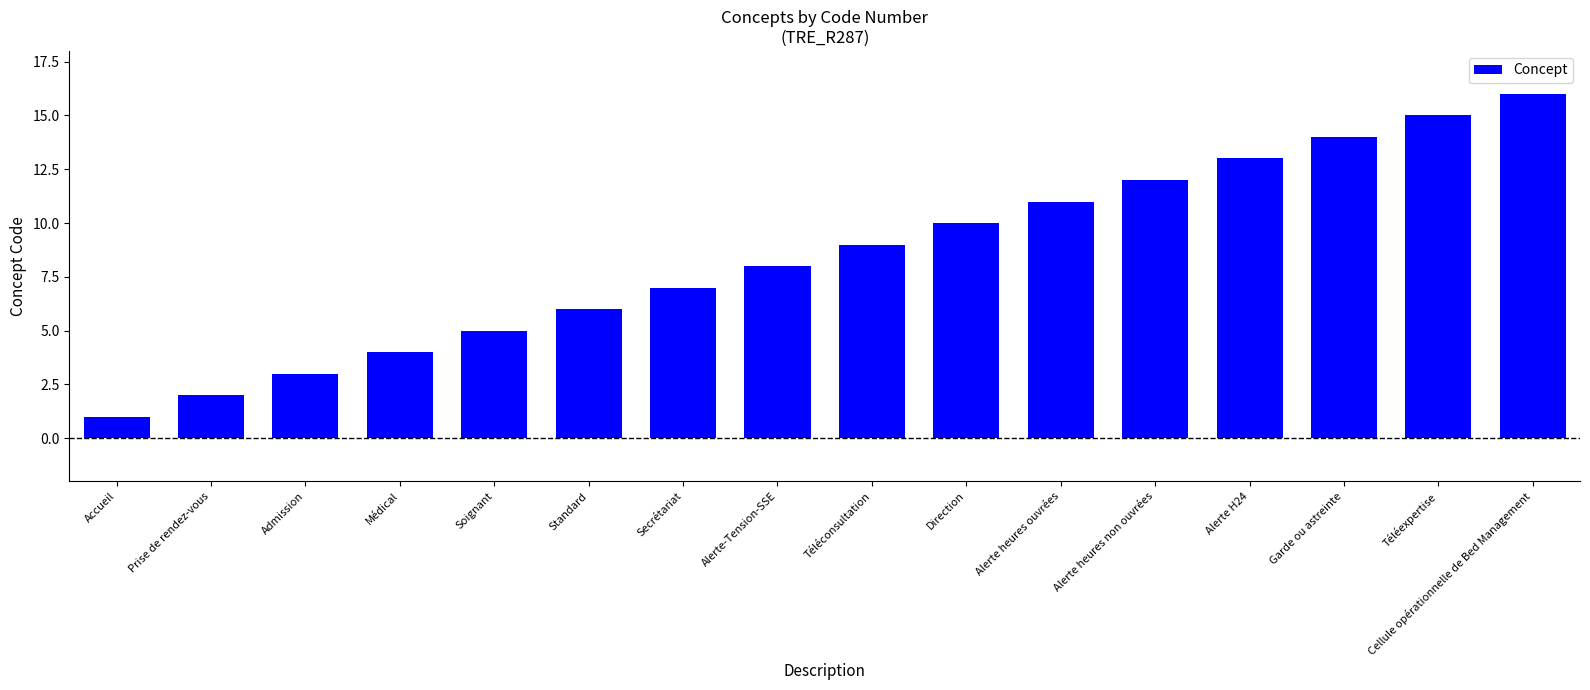

What position from the right is Standard?

11